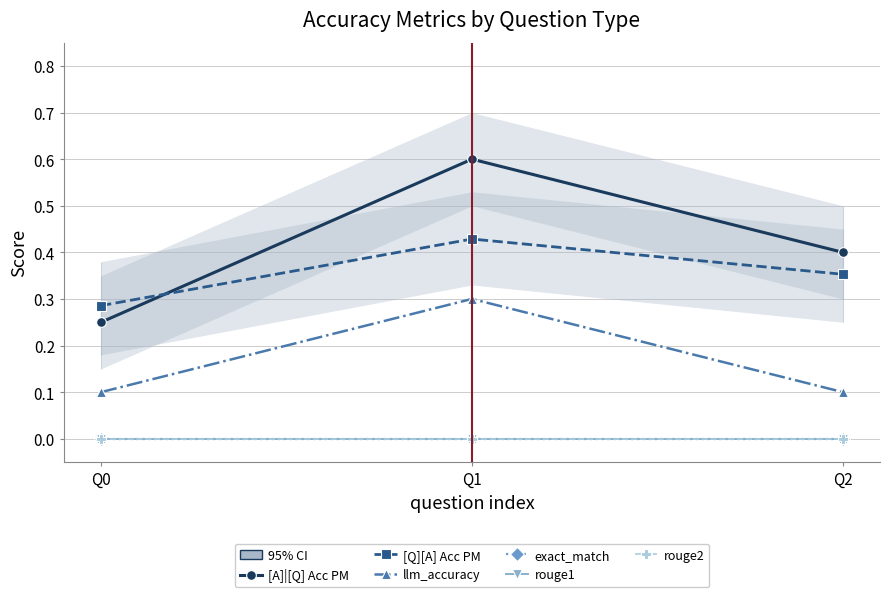

The rouge1 series shows 0.0 at Q2. True or false?

True